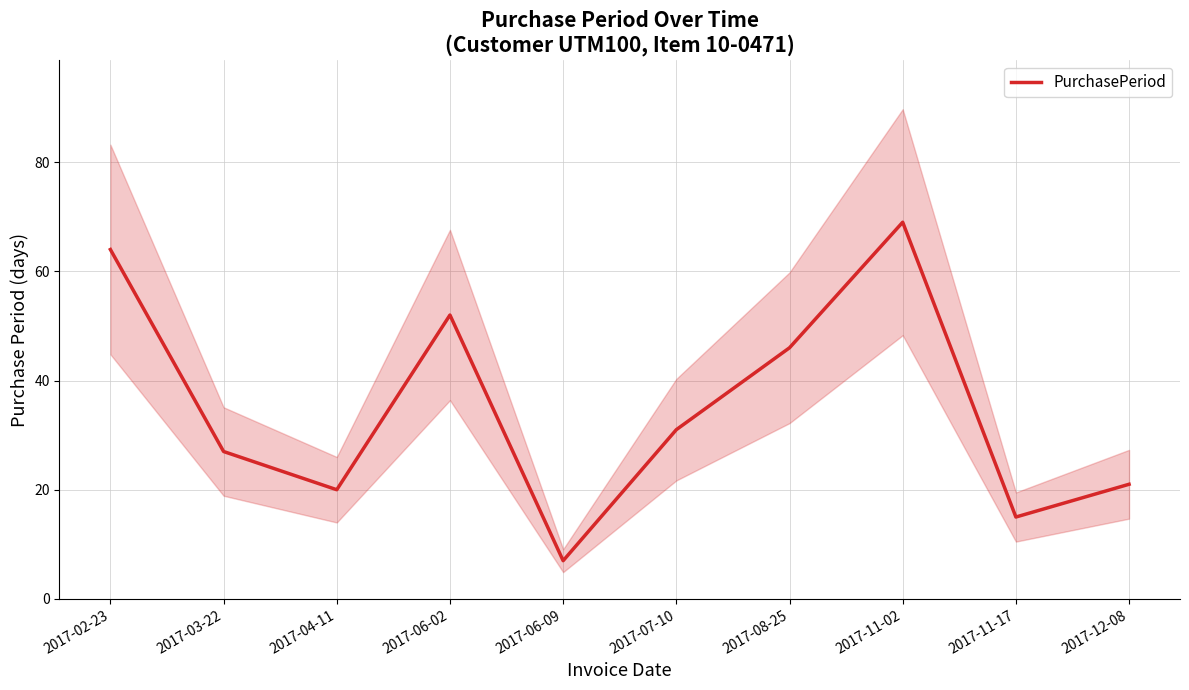

What is the difference between the maximum and minimum values?

62